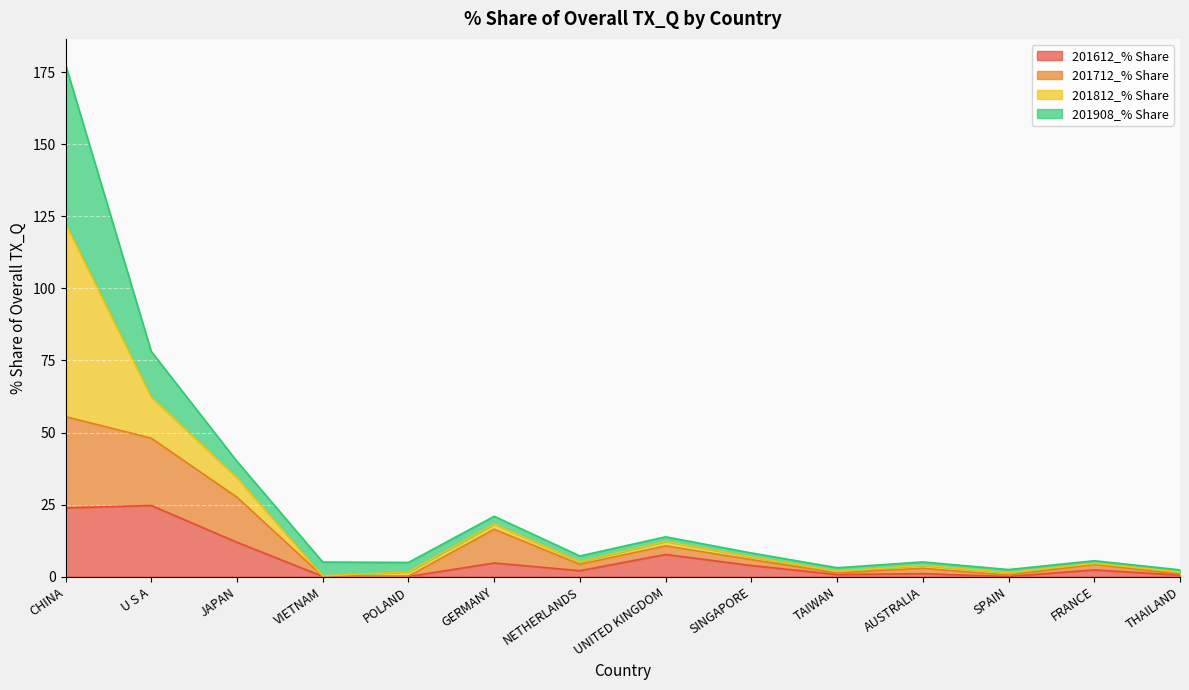

At which category is the sum across all series the highest?

CHINA